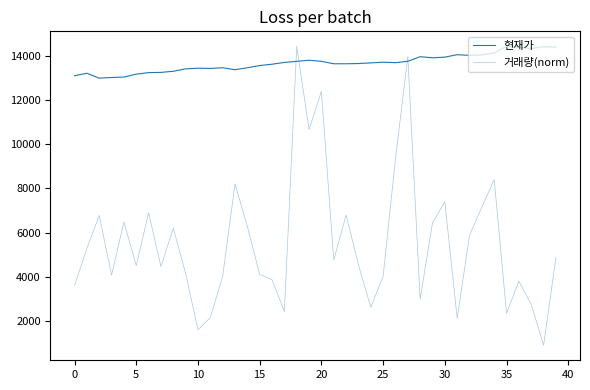

Does the chart have visible grid lines?

No